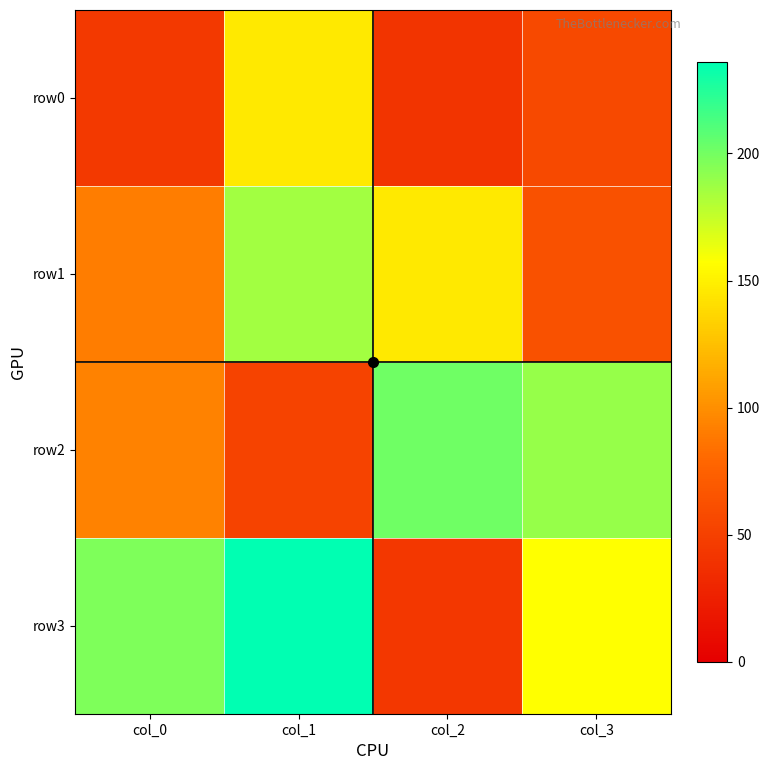

At which category is the sum across all series the highest?

col_1